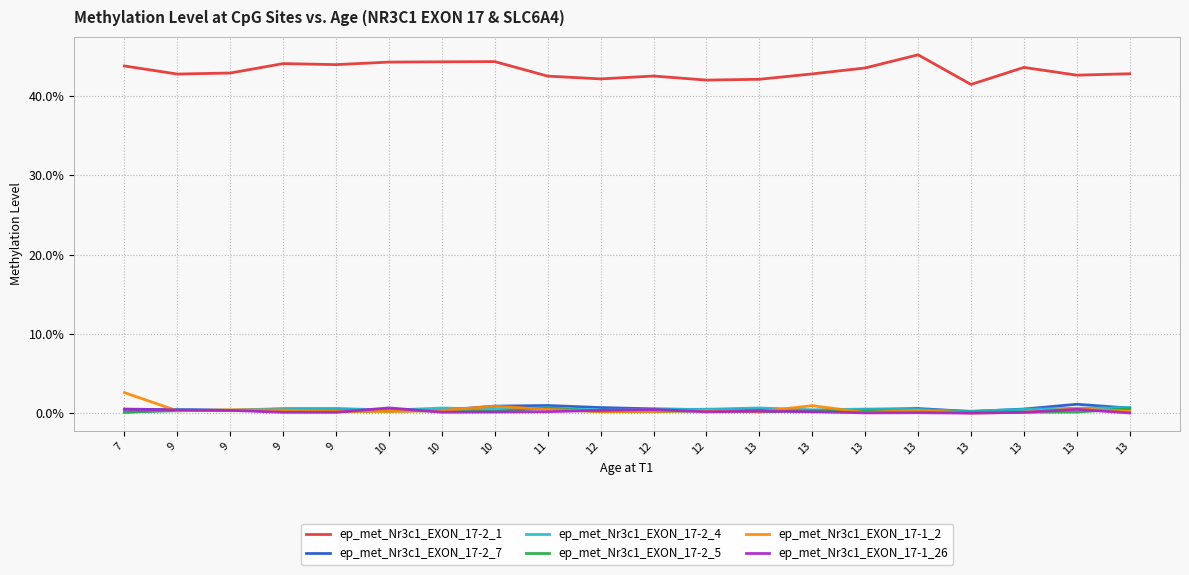

Is it true that ep_met_Nr3c1_EXON_17-2_7 equals 0.0 at 10?

False